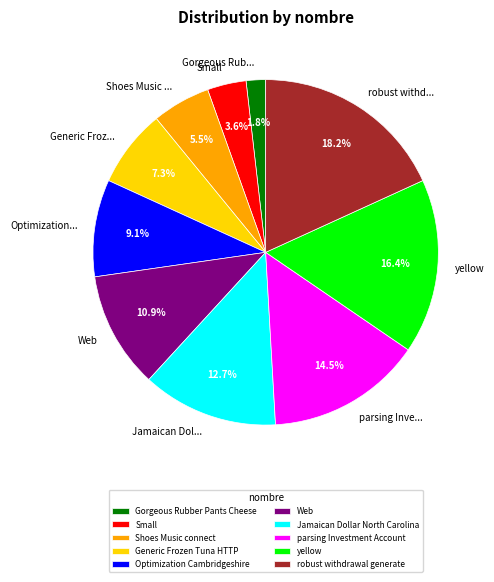

To the nearest percent, what portion does yellow represent?

16%